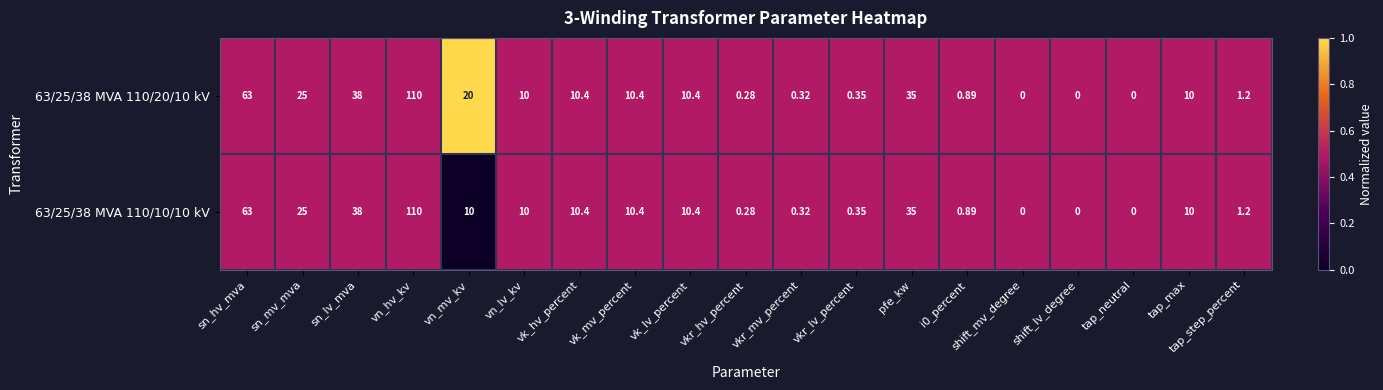

Which label corresponds to the largest value in the chart?

vn_hv_kv